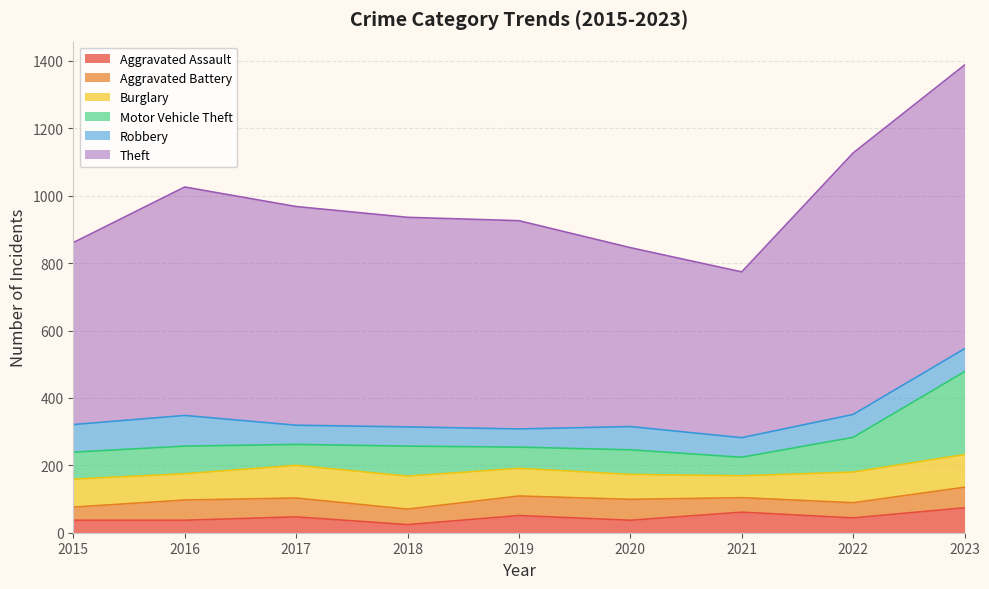

How many categories are shown in the chart?

9